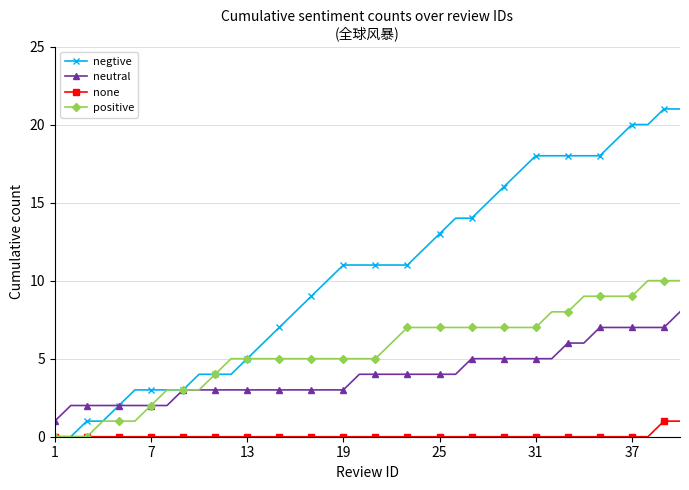

What is the greatest value displayed?

21